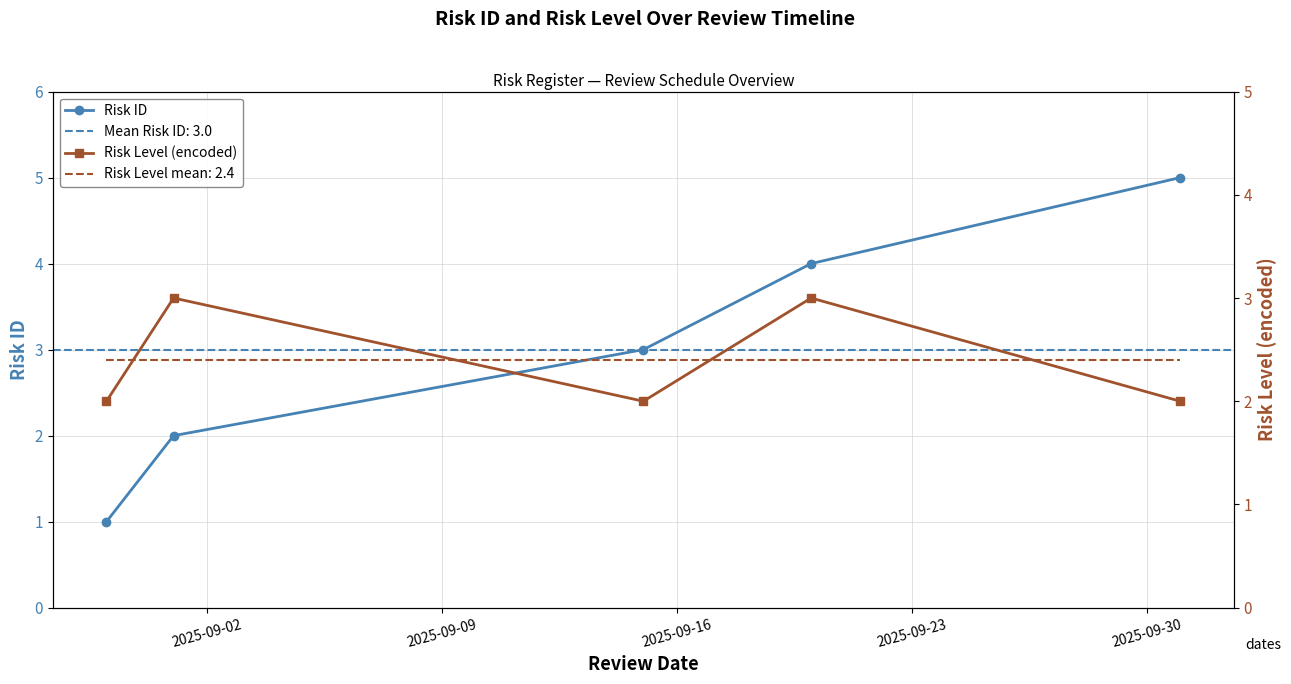

True or false: Risk ID has more than 0 interior local peaks.

False